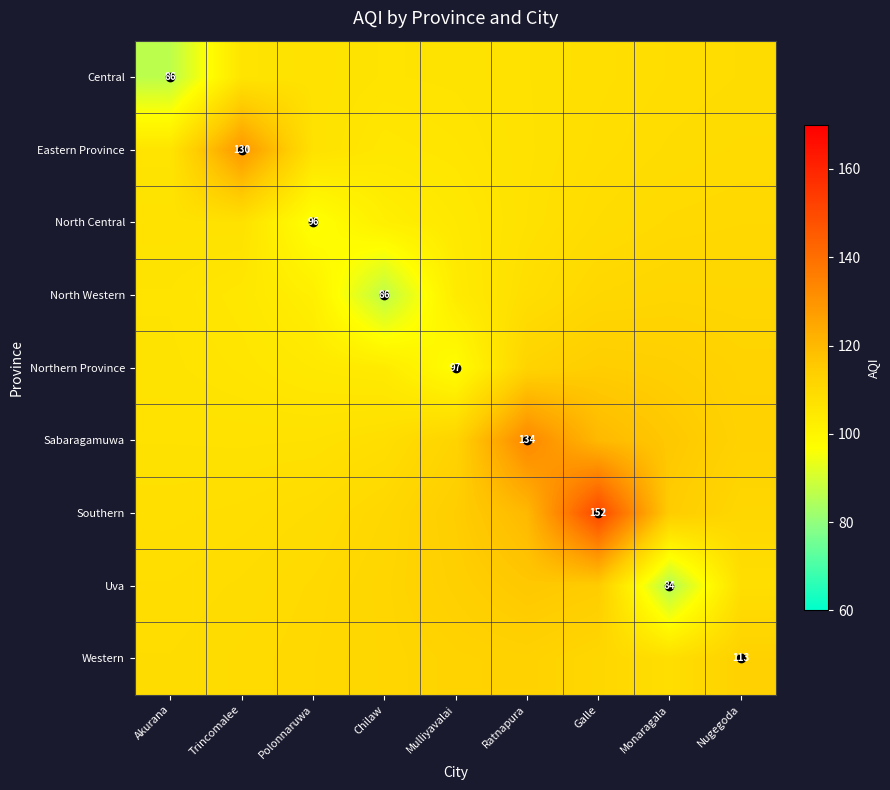

Which has a higher value, Ratnapura or Galle?

Galle